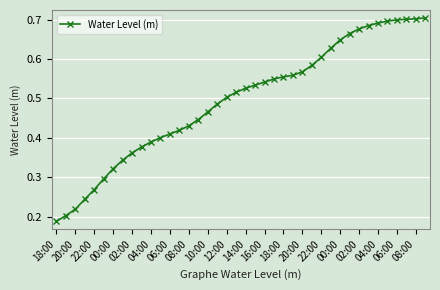

What is the sum of all values?

19.8